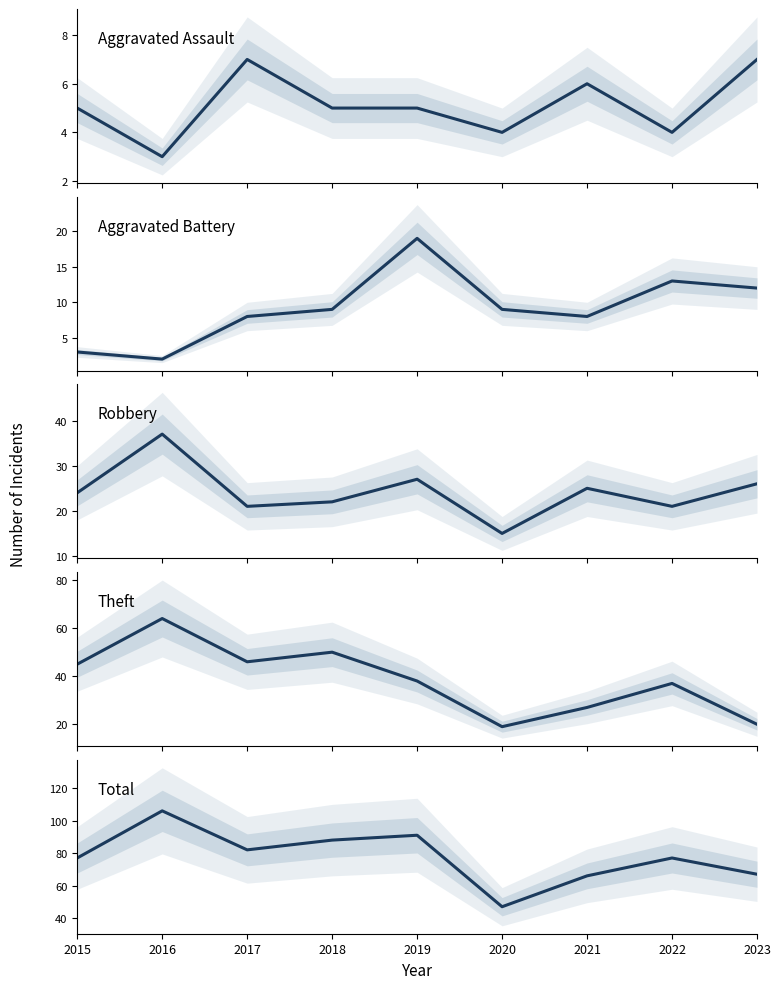

At which category is the sum across all series the highest?

2016